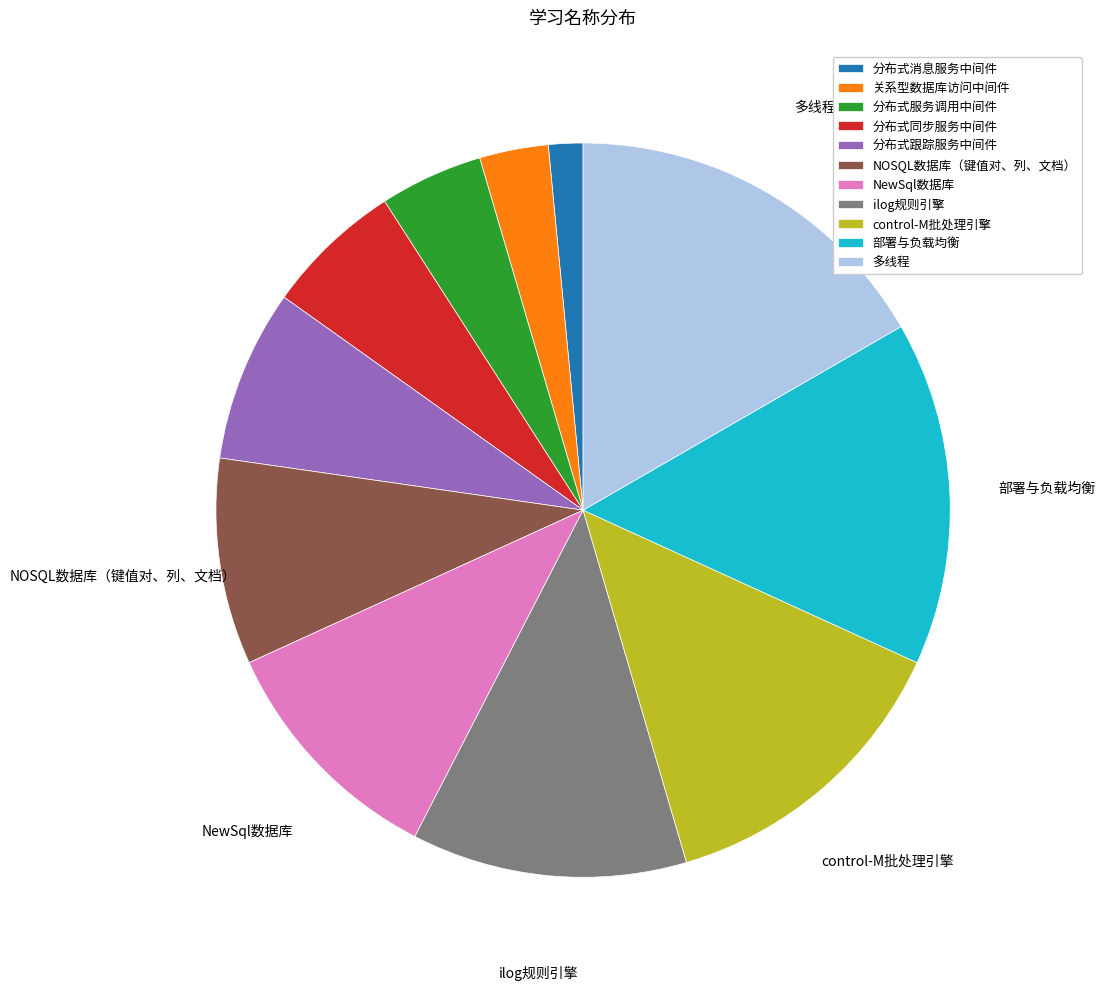

Approximately how many times larger is the value at control-M批处理引擎 compared to 部署与负载均衡?

0.9